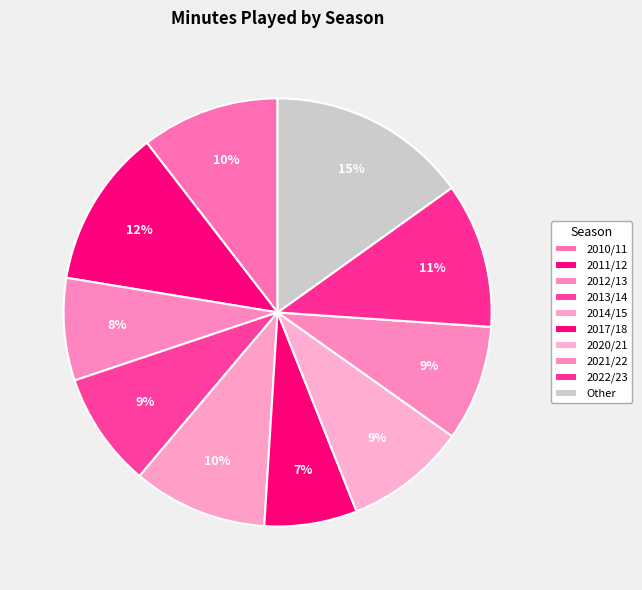

How many slices are in this pie chart?

10